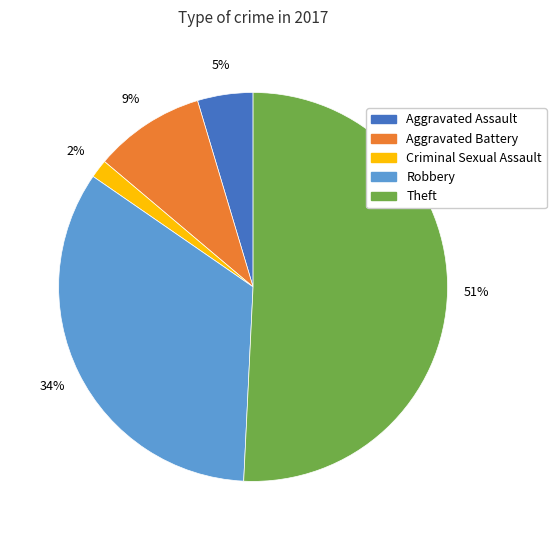

Count the number of slices in the pie.

5